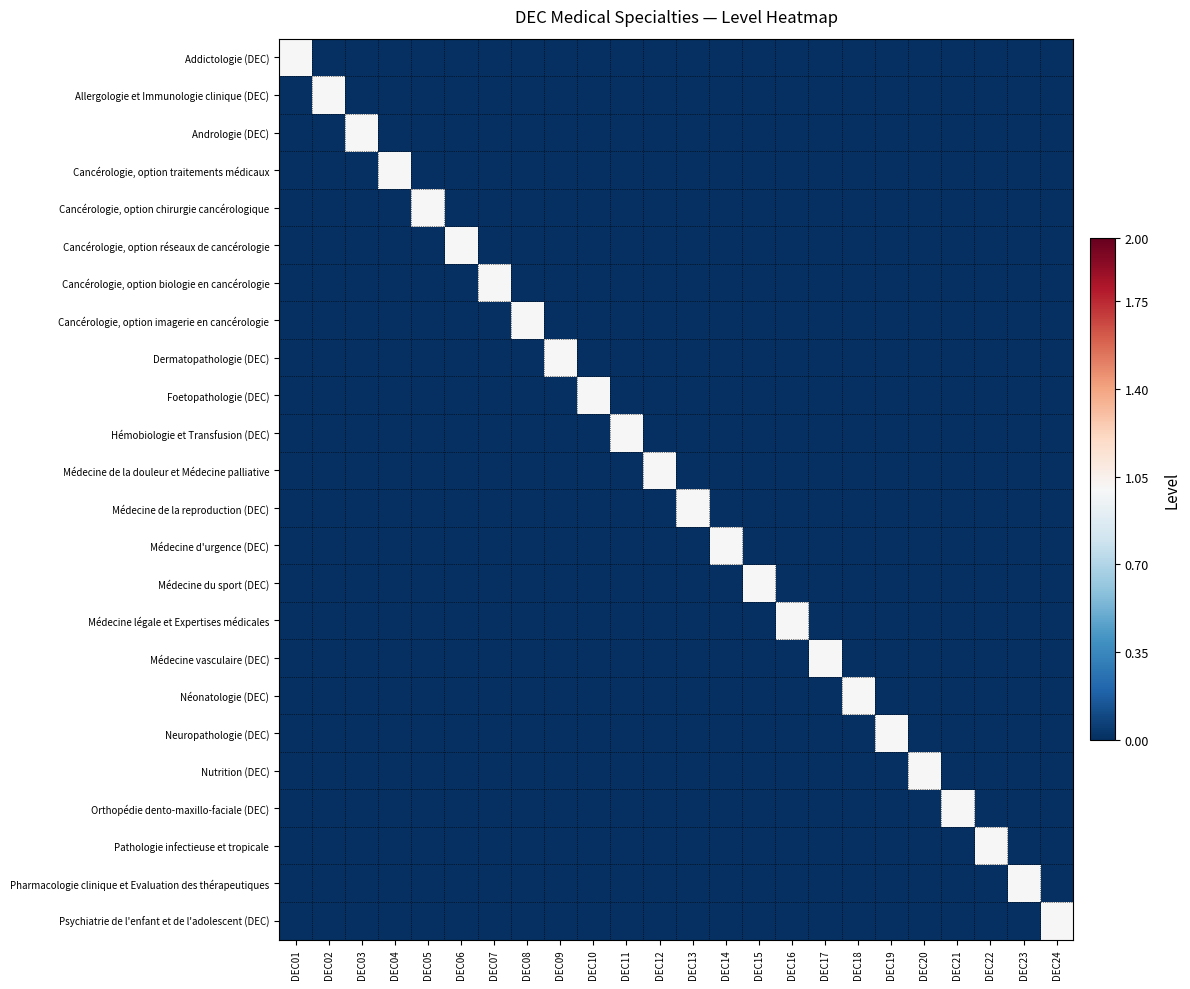

At which category is the sum across all series the highest?

DEC01